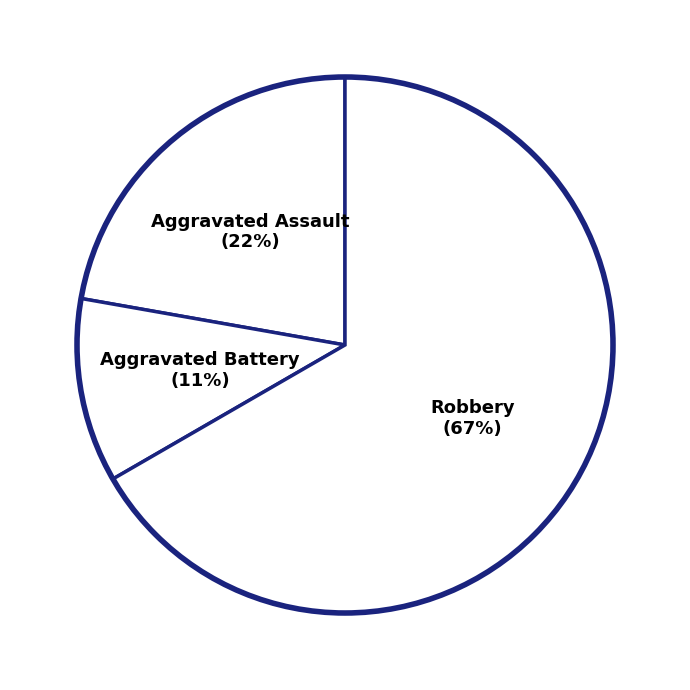

Which slice represents more than half of the pie?

Robbery